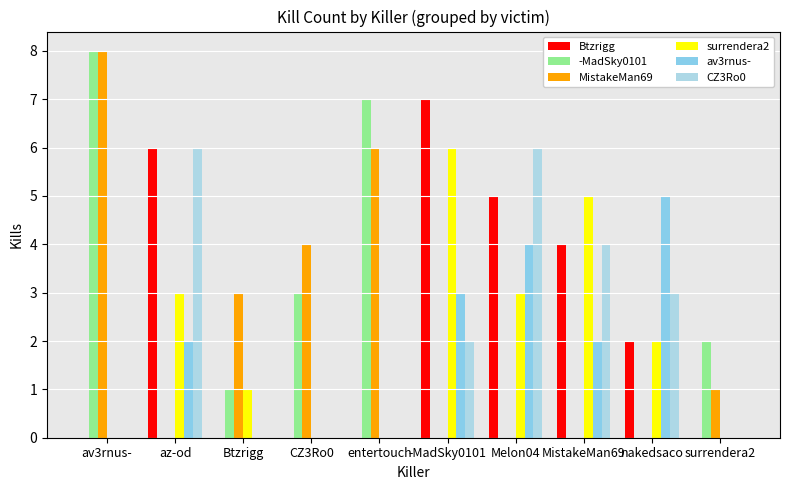

Reading right to left, what are all the values shown in this chart?

Btzrigg: 0	2	4	5	7	0	0	0	6	0
-MadSky0101: 2	0	0	0	0	7	3	1	0	8
MistakeMan69: 1	0	0	0	0	6	4	3	0	8
surrendera2: 0	2	5	3	6	0	0	1	3	0
av3rnus-: 0	5	2	4	3	0	0	0	2	0
CZ3Ro0: 0	3	4	6	2	0	0	0	6	0